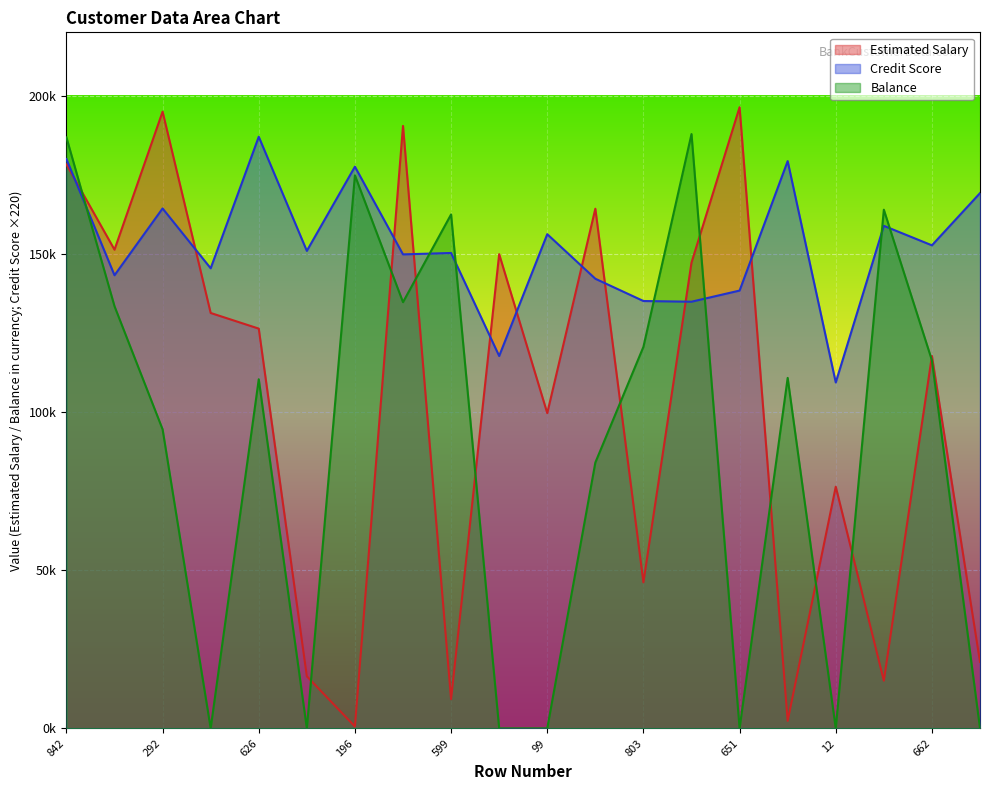

How many times do Balance and Estimated Salary cross each other?

11